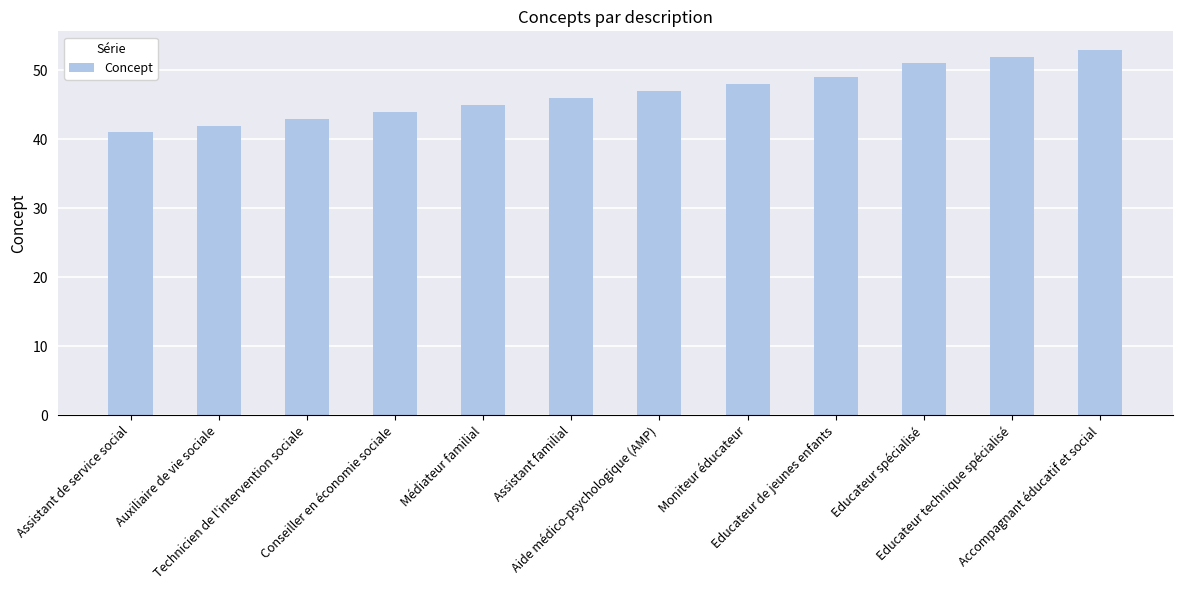

What is the smallest value displayed?

41